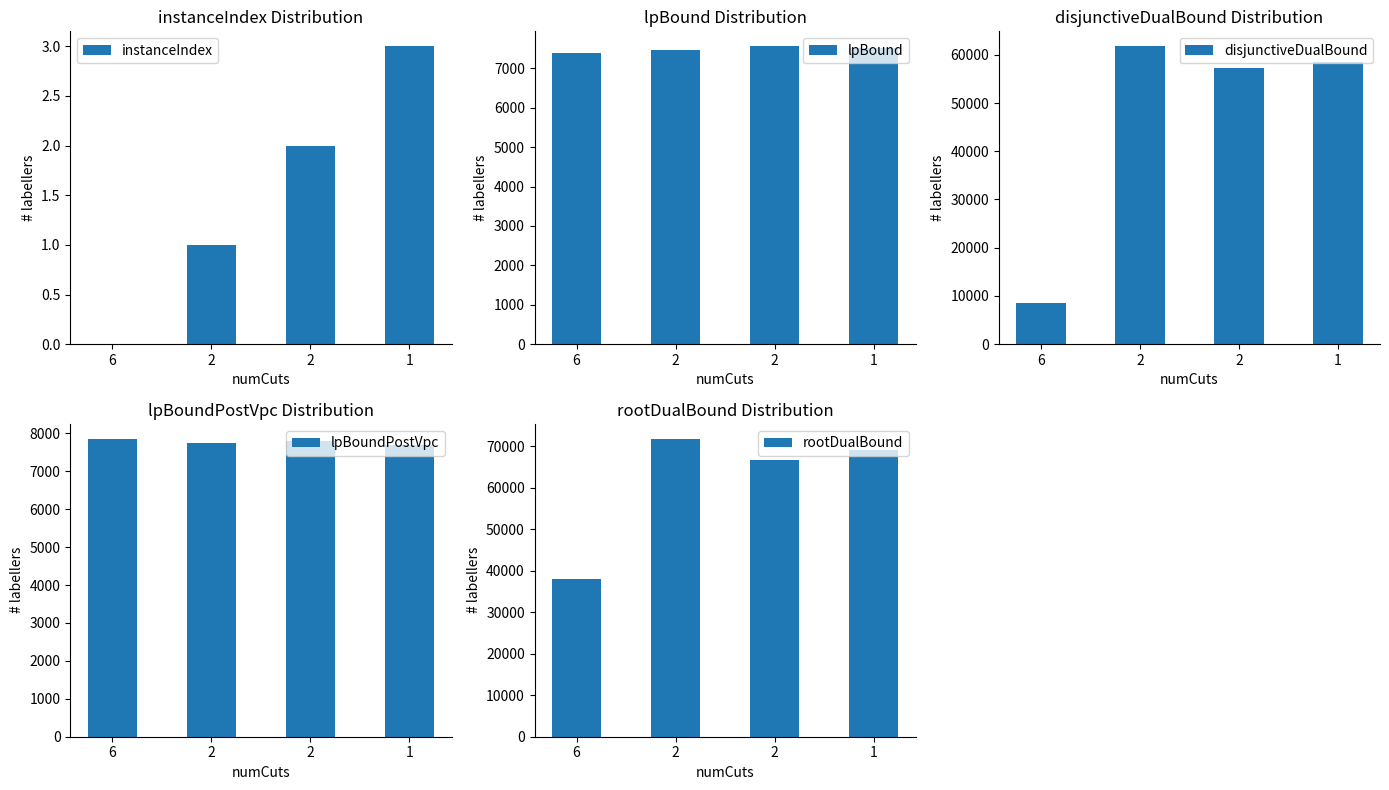

At which label does instanceIndex reach its peak?

1